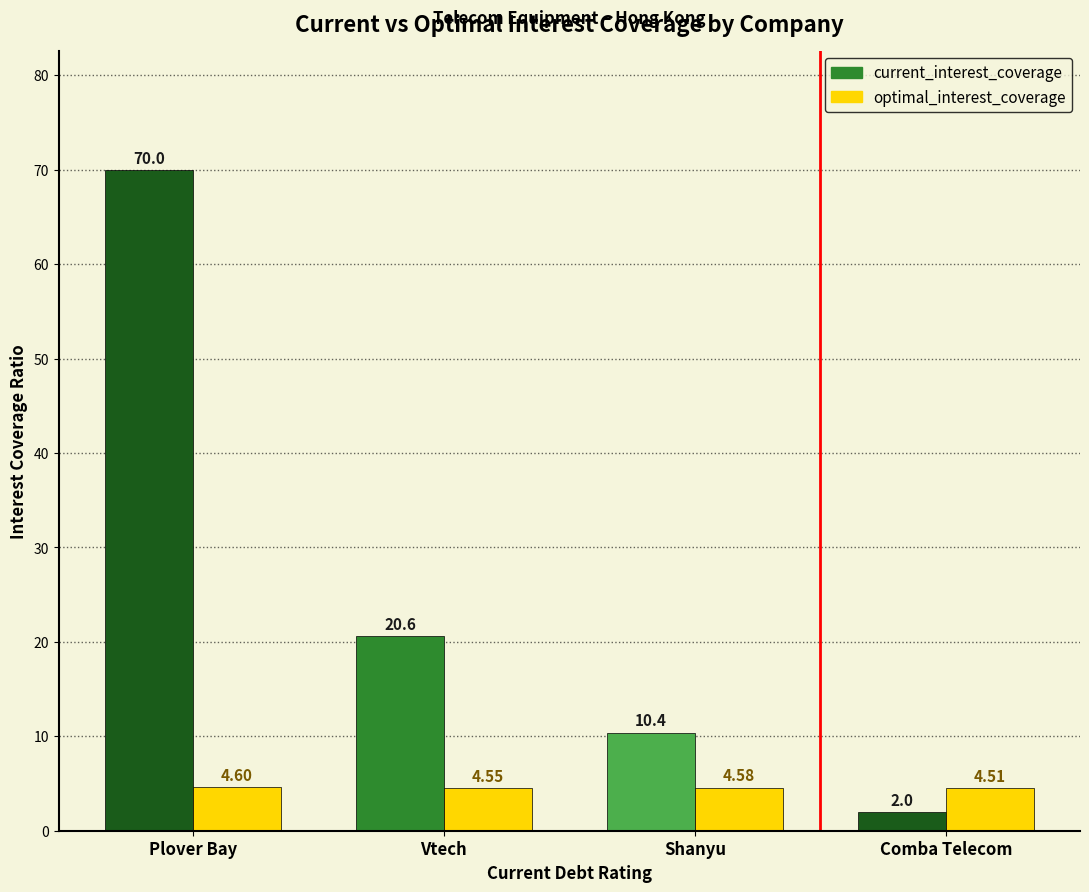

How many data points in current_interest_coverage are less than 20?

2